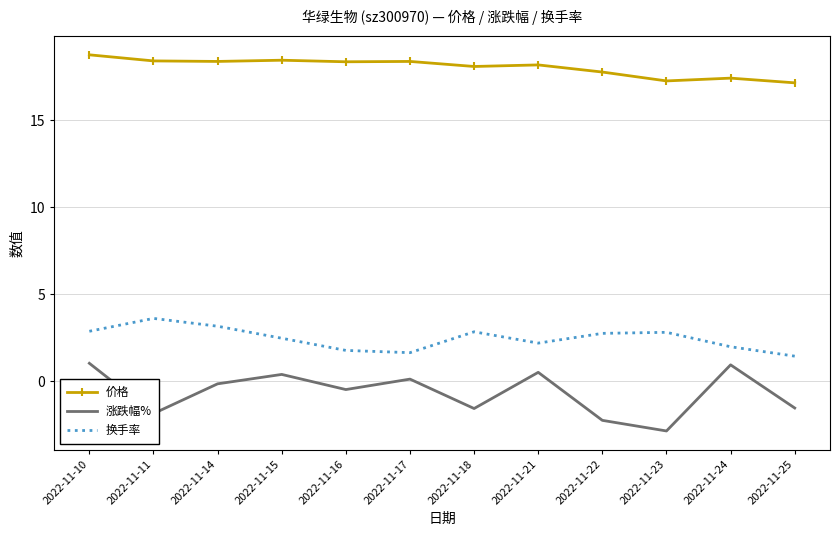

Rank the series at 2022-11-25 from highest to lowest value.

价格, 换手率, 涨跌幅%